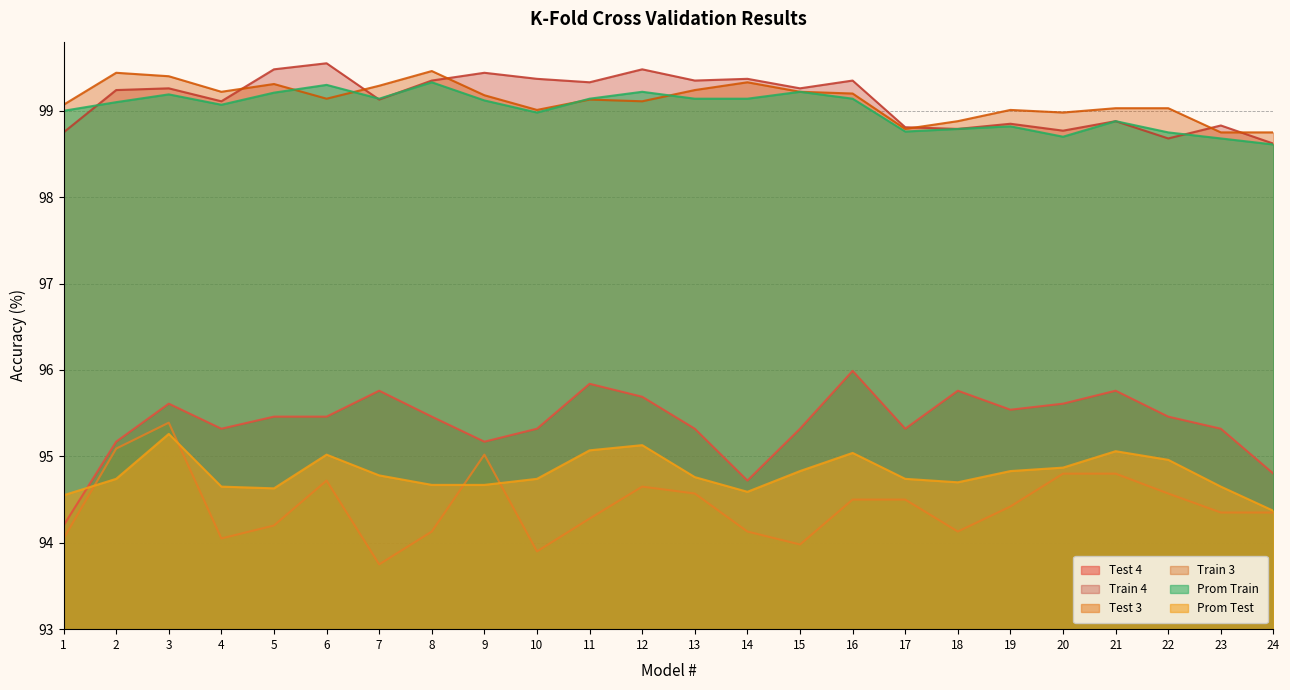

Reading left to right, list all the values displayed in this chart.

Test 4: 1=94.2	2=95.2	3=95.6	4=95.3	5=95.5	6=95.5	7=95.8	8=95.5	9=95.2	10=95.3	11=95.8	12=95.7	13=95.3	14=94.7	15=95.3	16=96.0	17=95.3	18=95.8	19=95.5	20=95.6	21=95.8	22=95.5	23=95.3	24=94.8
Train 4: 1=98.8	2=99.2	3=99.3	4=99.1	5=99.5	6=99.5	7=99.1	8=99.3	9=99.4	10=99.4	11=99.3	12=99.5	13=99.3	14=99.4	15=99.3	16=99.3	17=98.8	18=98.8	19=98.8	20=98.8	21=98.9	22=98.7	23=98.8	24=98.6
Test 3: 1=94.0	2=95.1	3=95.4	4=94.0	5=94.2	6=94.7	7=93.8	8=94.1	9=95.0	10=93.9	11=94.3	12=94.7	13=94.6	14=94.1	15=94.0	16=94.5	17=94.5	18=94.1	19=94.4	20=94.8	21=94.8	22=94.6	23=94.3	24=94.3
Train 3: 1=99.1	2=99.4	3=99.4	4=99.2	5=99.3	6=99.1	7=99.3	8=99.5	9=99.2	10=99.0	11=99.1	12=99.1	13=99.2	14=99.3	15=99.2	16=99.2	17=98.8	18=98.9	19=99.0	20=99.0	21=99.0	22=99.0	23=98.8	24=98.8
Prom Train: 1=99.0	2=99.1	3=99.2	4=99.1	5=99.2	6=99.3	7=99.1	8=99.3	9=99.1	10=99.0	11=99.1	12=99.2	13=99.1	14=99.1	15=99.2	16=99.1	17=98.8	18=98.8	19=98.8	20=98.7	21=98.9	22=98.8	23=98.7	24=98.6
Prom Test: 1=94.5	2=94.7	3=95.3	4=94.7	5=94.6	6=95.0	7=94.8	8=94.7	9=94.7	10=94.7	11=95.1	12=95.1	13=94.8	14=94.6	15=94.8	16=95.0	17=94.7	18=94.7	19=94.8	20=94.9	21=95.1	22=95.0	23=94.7	24=94.4